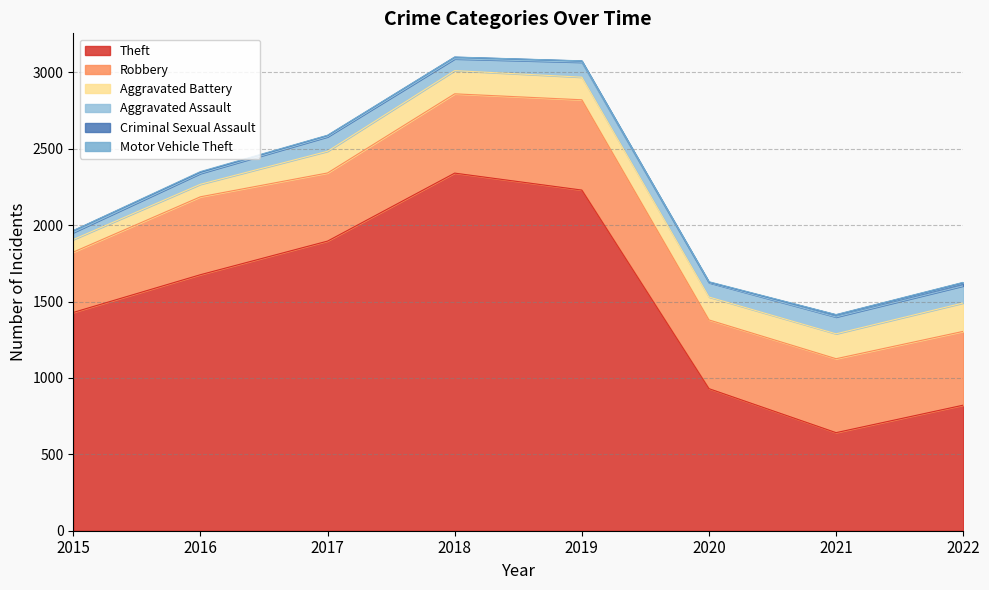

What is the value of the Robbery point at the 3rd from the left?

446